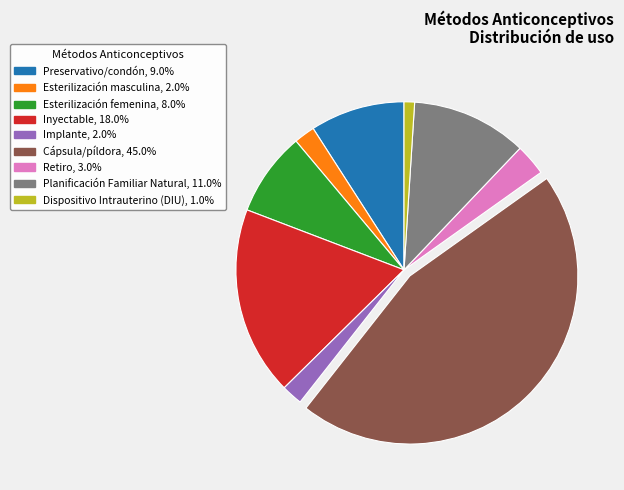

Do Inyectable, 18.0% and Planificación Familiar Natural, 11.0% together represent more than half of the pie?

No